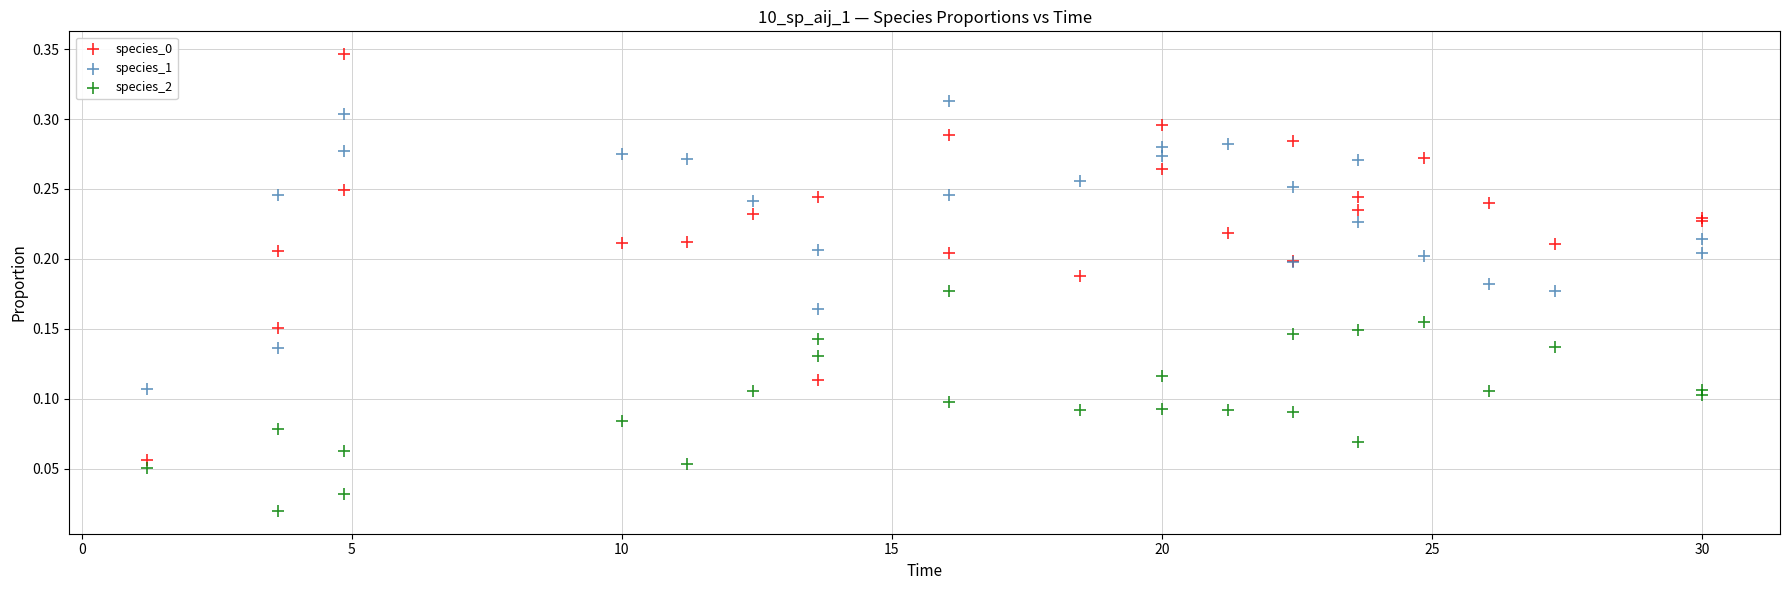

What is the X range (max minus min) for the scatter plot?

28.8